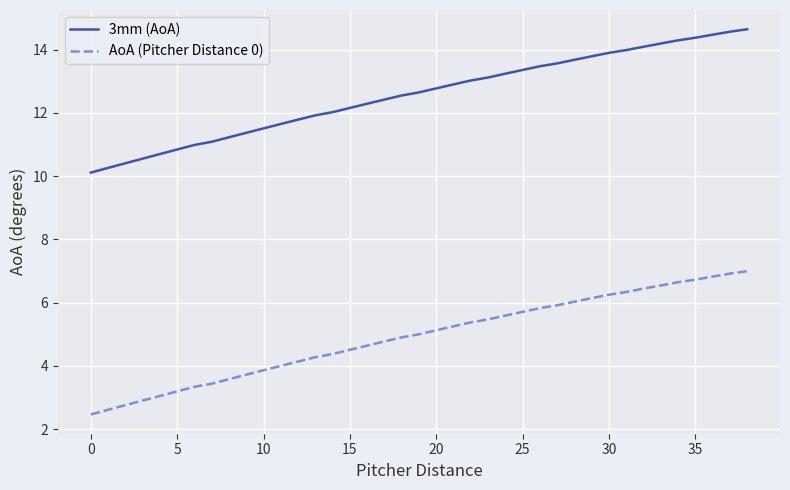

Which series has the largest total across all categories?

3mm (AoA)